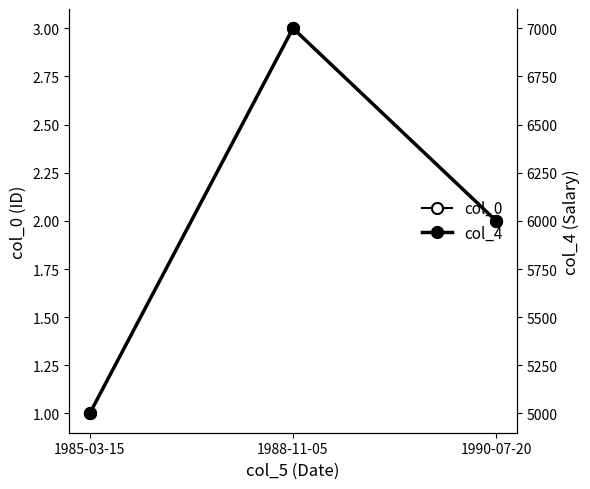

Is it true that col_0 equals 2 at 1990-07-20?

True